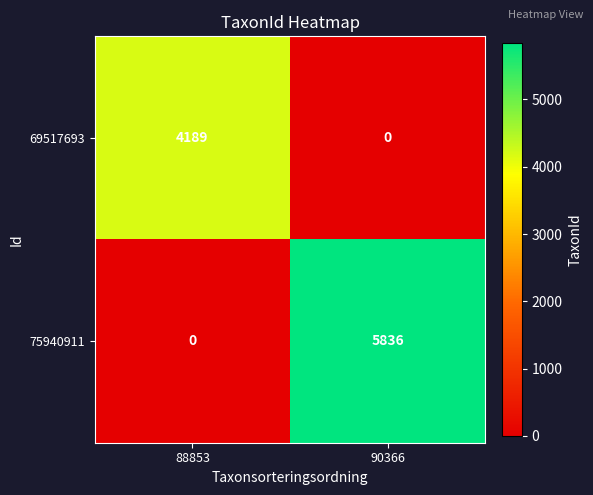

What is the average value of the 75940911 series?

2918